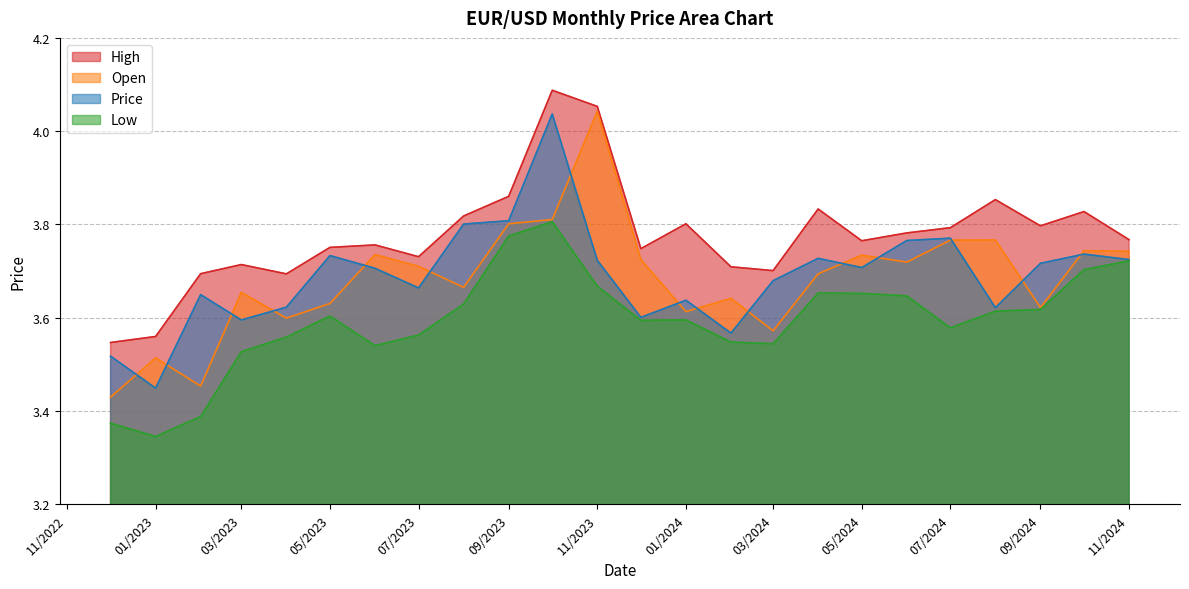

True or false: Open has a value of 5.4 at 10/01/2023.

False